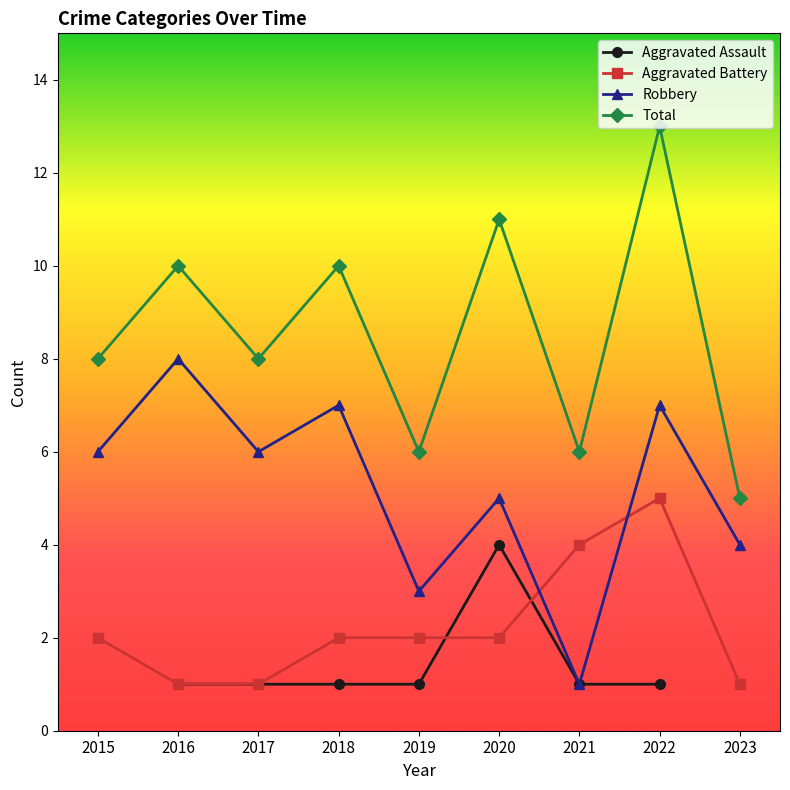

What is the minimum value for Aggravated Battery?

1